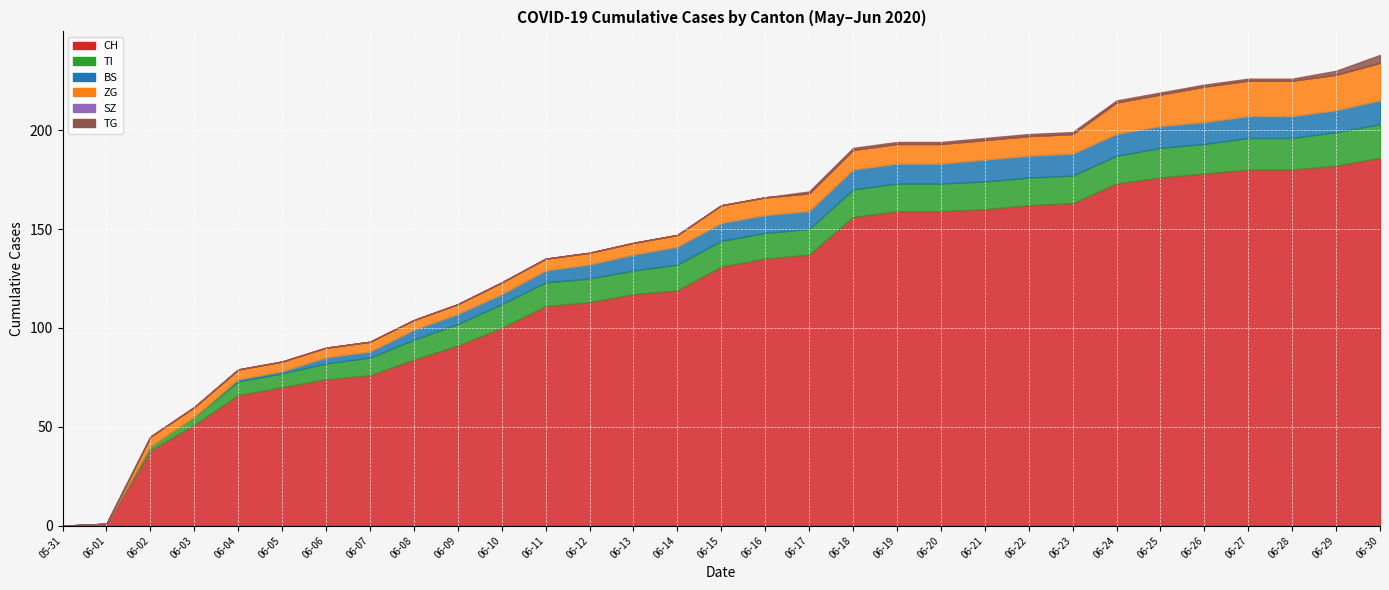

What is the difference between the maximum and minimum values in the ZG series?

19